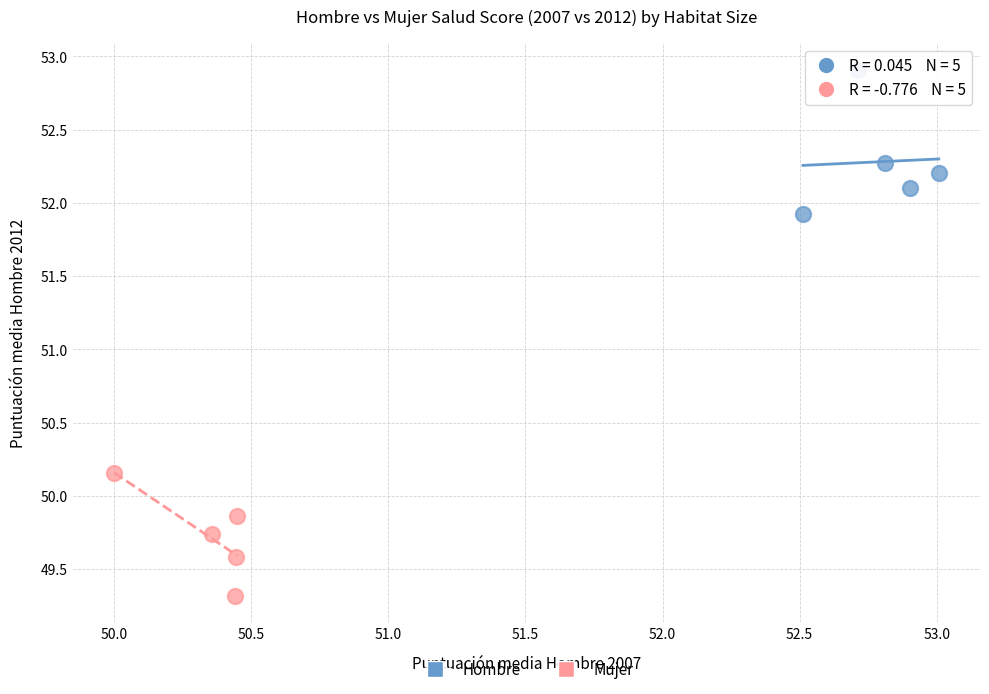

Which series contains the lowest Y value?

Mujer